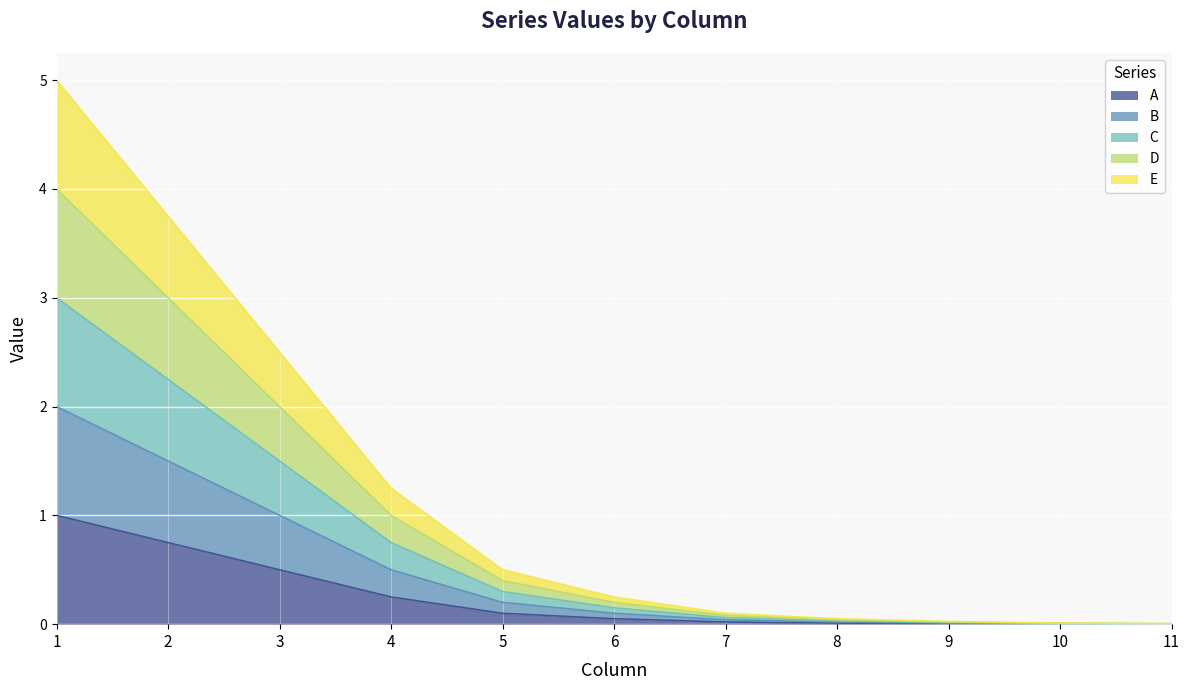

True or false: A and E intersect in this chart.

False